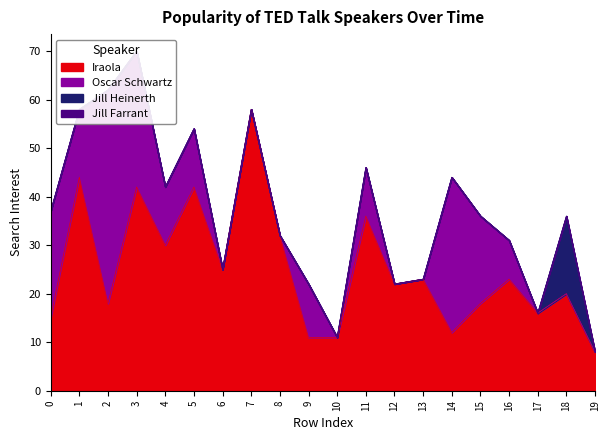

Is the value of Jill Heinerth at 8 greater than the value of Oscar Schwartz at 2?

No